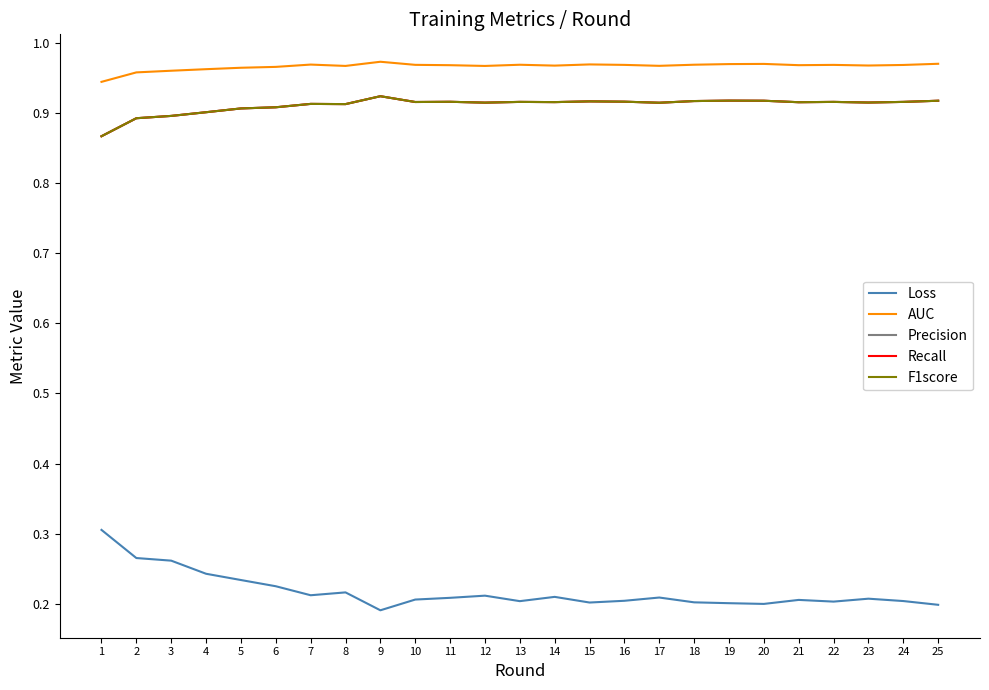

True or false: AUC has a value of 0.5 at 23.

False